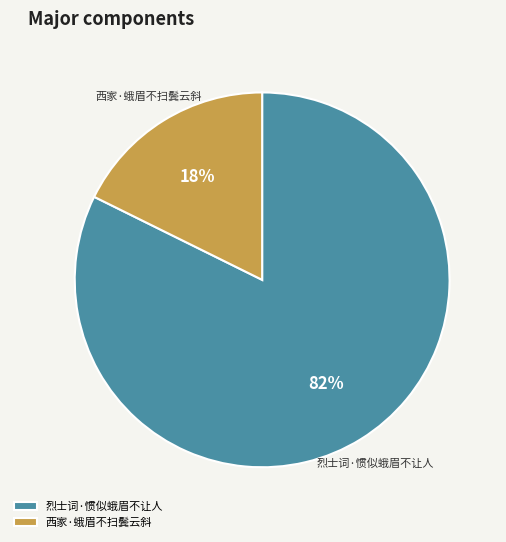

To the nearest percent, what is the average slice percentage?

50%